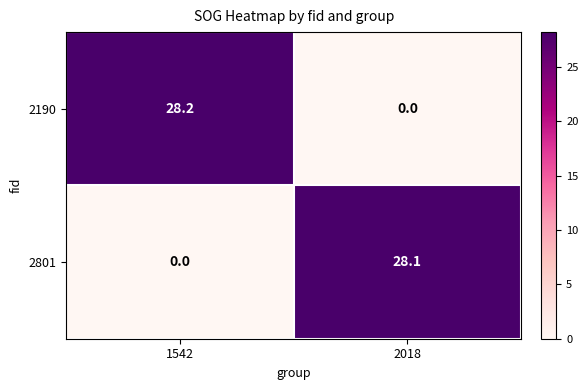

The value of 2801 at 1542 is 0.0. True or false?

True